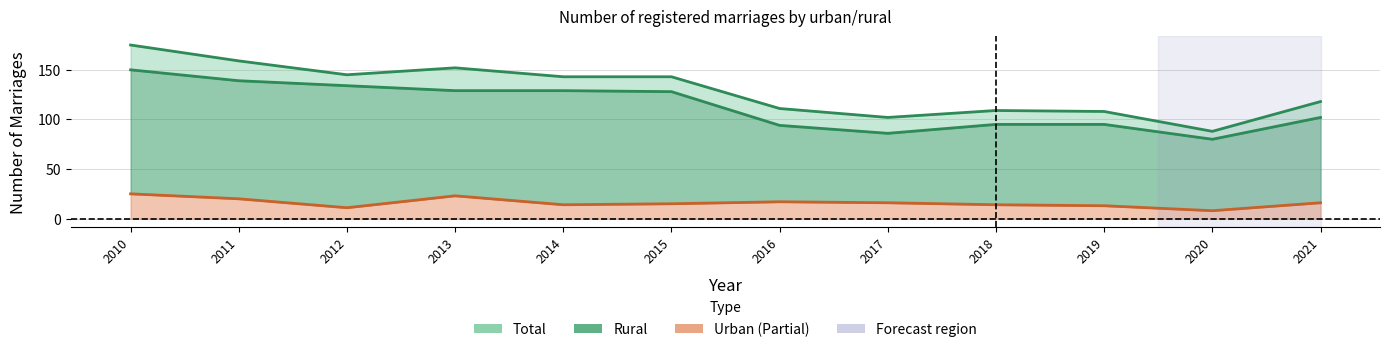

What is the value of the Rural point at the 3rd from the left?

134